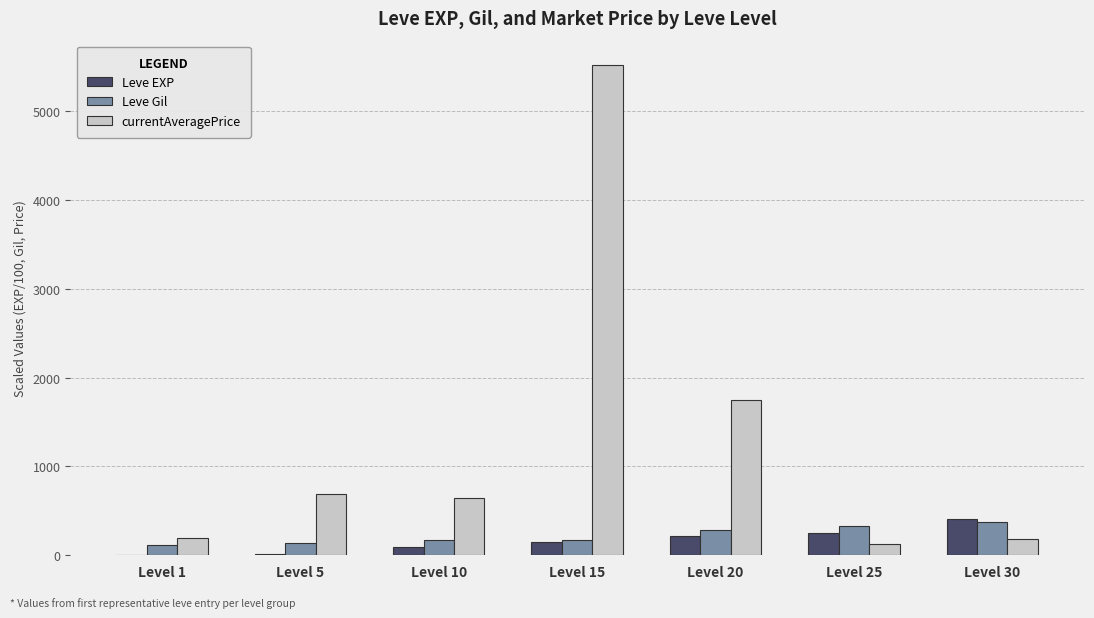

How many groups of bars are there?

7